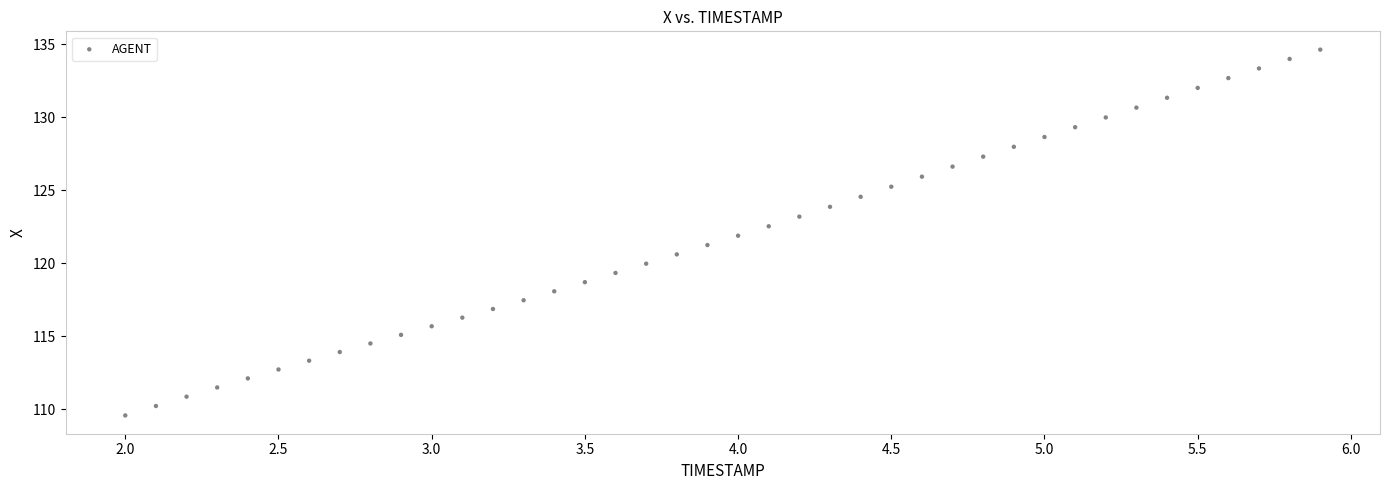

What is the range of X values (max minus min)?

3.9